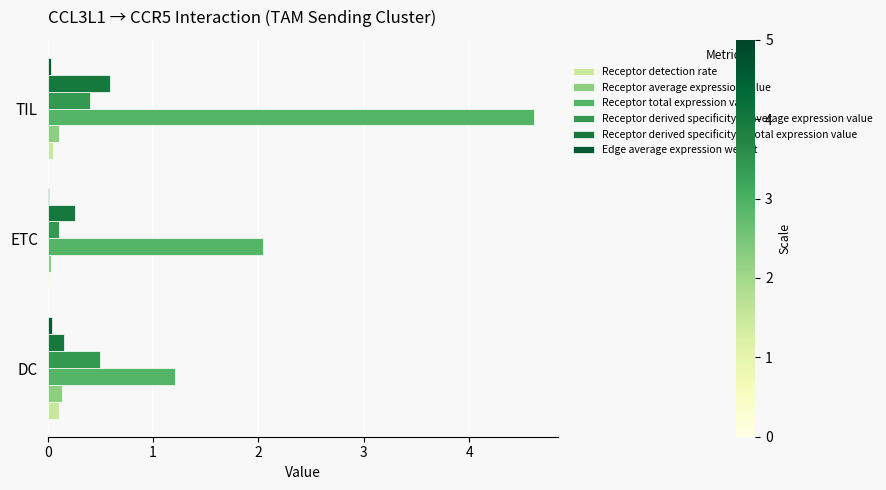

Which category has the highest value across all series?

TIL